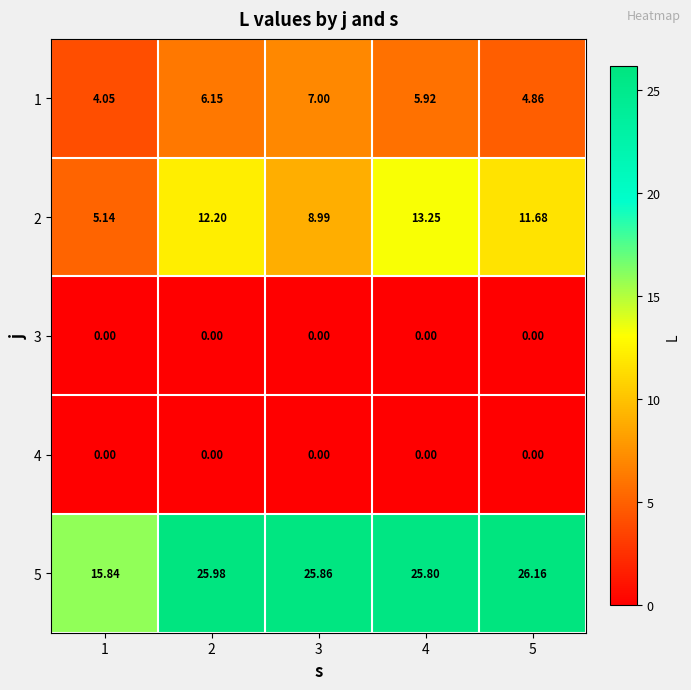

What is the difference between the highest and lowest values at 4?

25.8